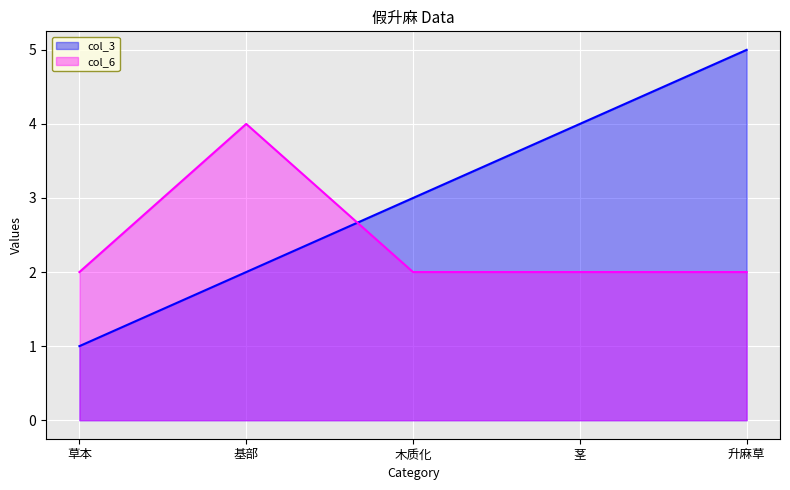

How many times do col_3 and col_6 cross each other?

1